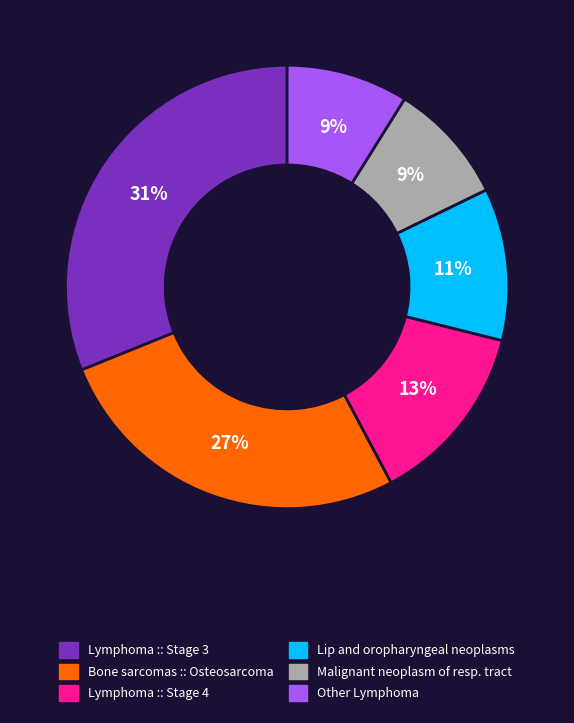

Does any single category account for the majority?

No